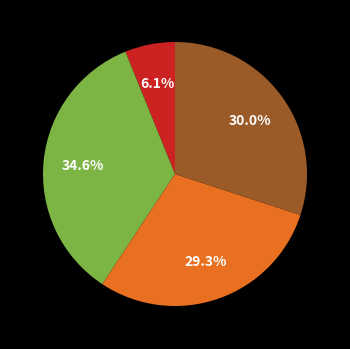

Is there any slice that represents more than half of the pie?

No